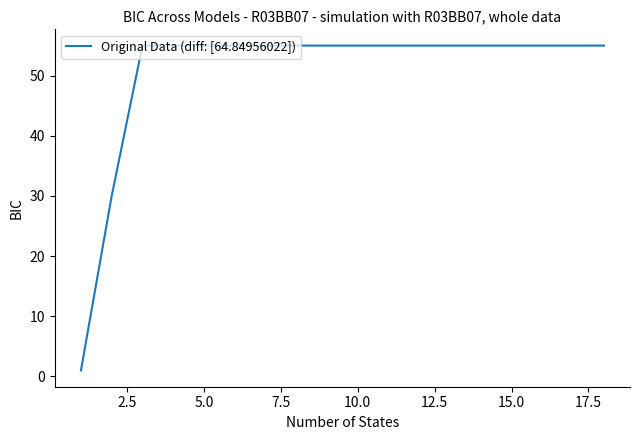

Count the number of categories in the chart.

18